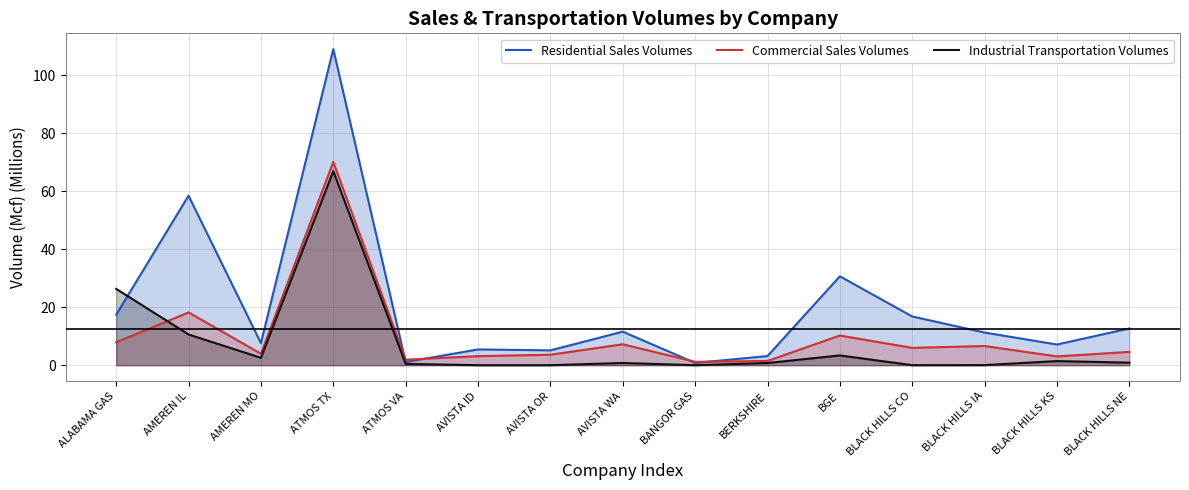

Reading left to right, transcribe all the data shown in this chart.

Residential Sales Volumes: ALABAMA GAS=17.4	AMEREN IL=58.4	AMEREN MO=7.6	ATMOS TX=109.0	ATMOS VA=1.1	AVISTA ID=5.4	AVISTA OR=5.1	AVISTA WA=11.6	BANGOR GAS=0.8	BERKSHIRE=3.1	BGE=30.6	BLACK HILLS CO=16.8	BLACK HILLS IA=11.3	BLACK HILLS KS=7.1	BLACK HILLS NE=12.7
Commercial Sales Volumes: ALABAMA GAS=7.9	AMEREN IL=18.2	AMEREN MO=3.9	ATMOS TX=70.1	ATMOS VA=1.9	AVISTA ID=3.1	AVISTA OR=3.6	AVISTA WA=7.2	BANGOR GAS=1.2	BERKSHIRE=1.5	BGE=10.2	BLACK HILLS CO=6.0	BLACK HILLS IA=6.6	BLACK HILLS KS=3.0	BLACK HILLS NE=4.6
Industrial Transportation Volumes: ALABAMA GAS=26.3	AMEREN IL=10.6	AMEREN MO=2.5	ATMOS TX=66.9	ATMOS VA=0.4	AVISTA ID=0.0	AVISTA OR=0.0	AVISTA WA=0.8	BANGOR GAS=0.0	BERKSHIRE=0.7	BGE=3.4	BLACK HILLS CO=0.0	BLACK HILLS IA=0.0	BLACK HILLS KS=1.4	BLACK HILLS NE=0.9